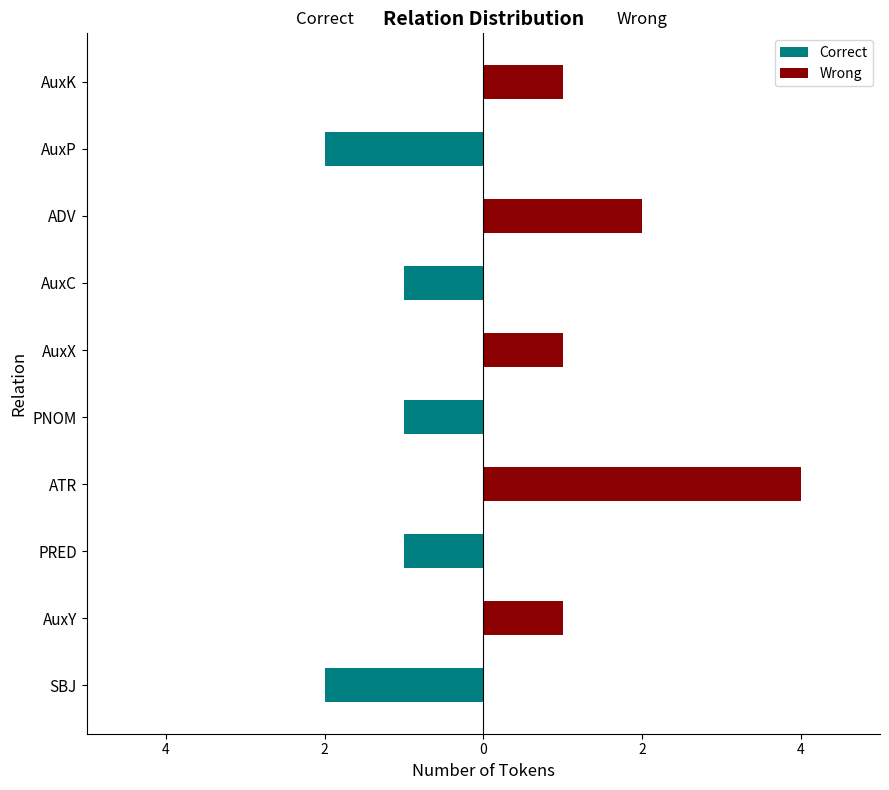

How many bars are there in each group?

2